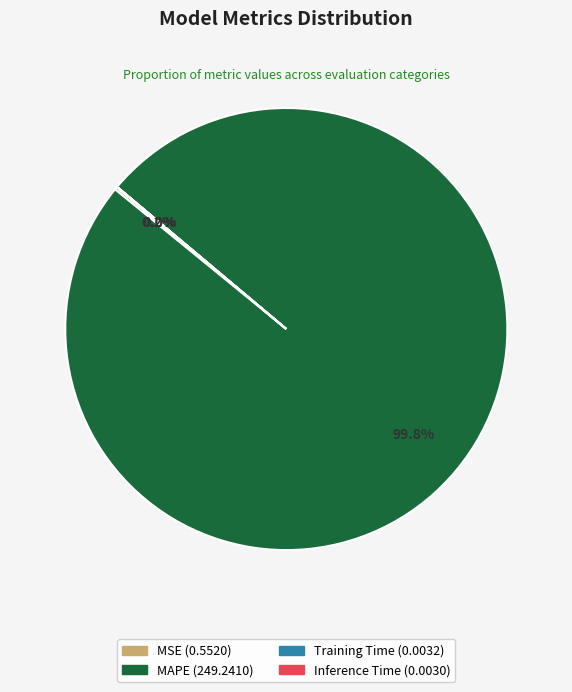

What percentage is NOT represented by MAPE?

0.2%